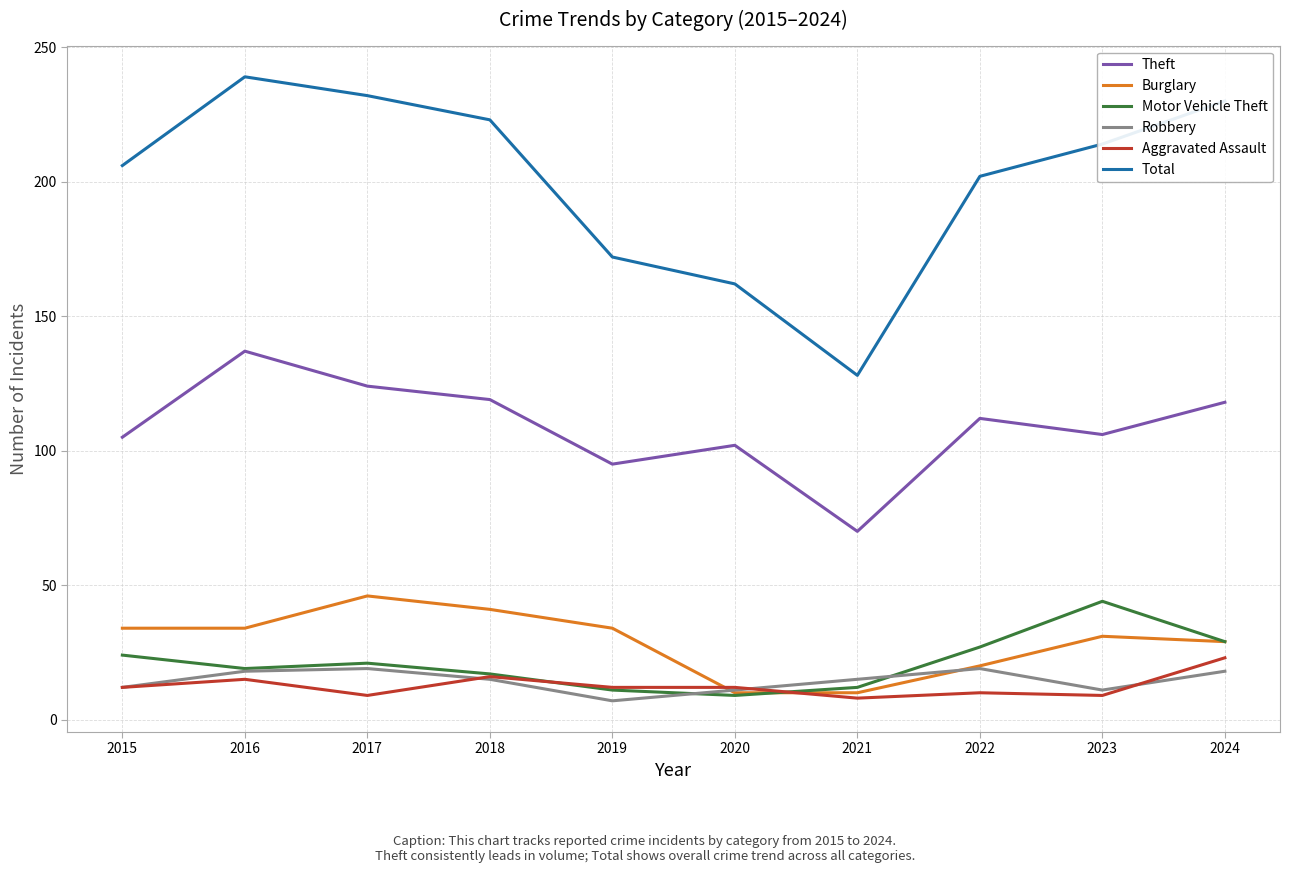

Is the value of Aggravated Assault at 2022 greater than the value of Burglary at 2015?

No